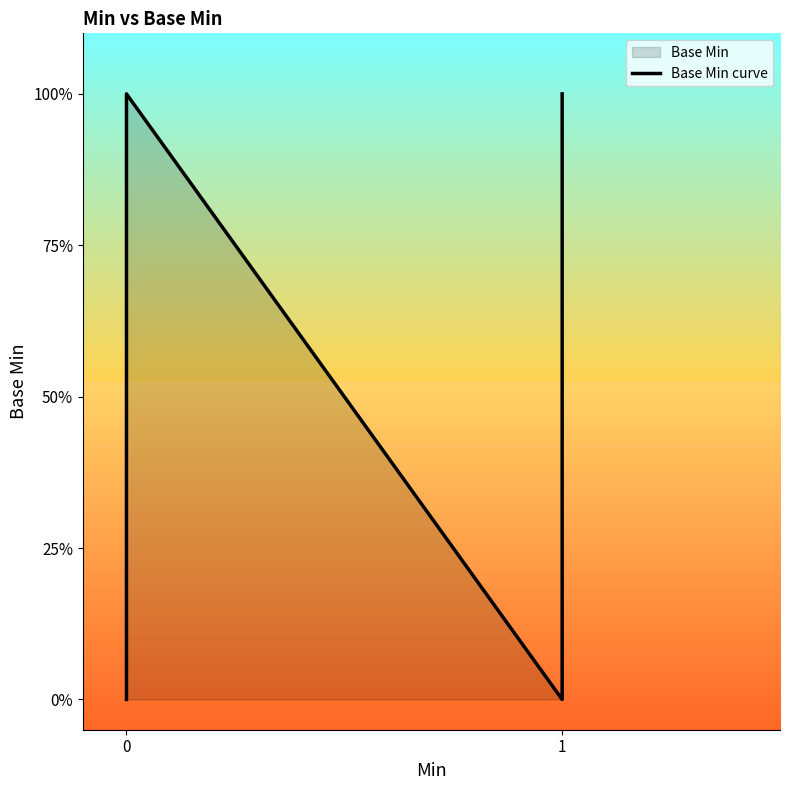

What is the greatest value displayed?

1